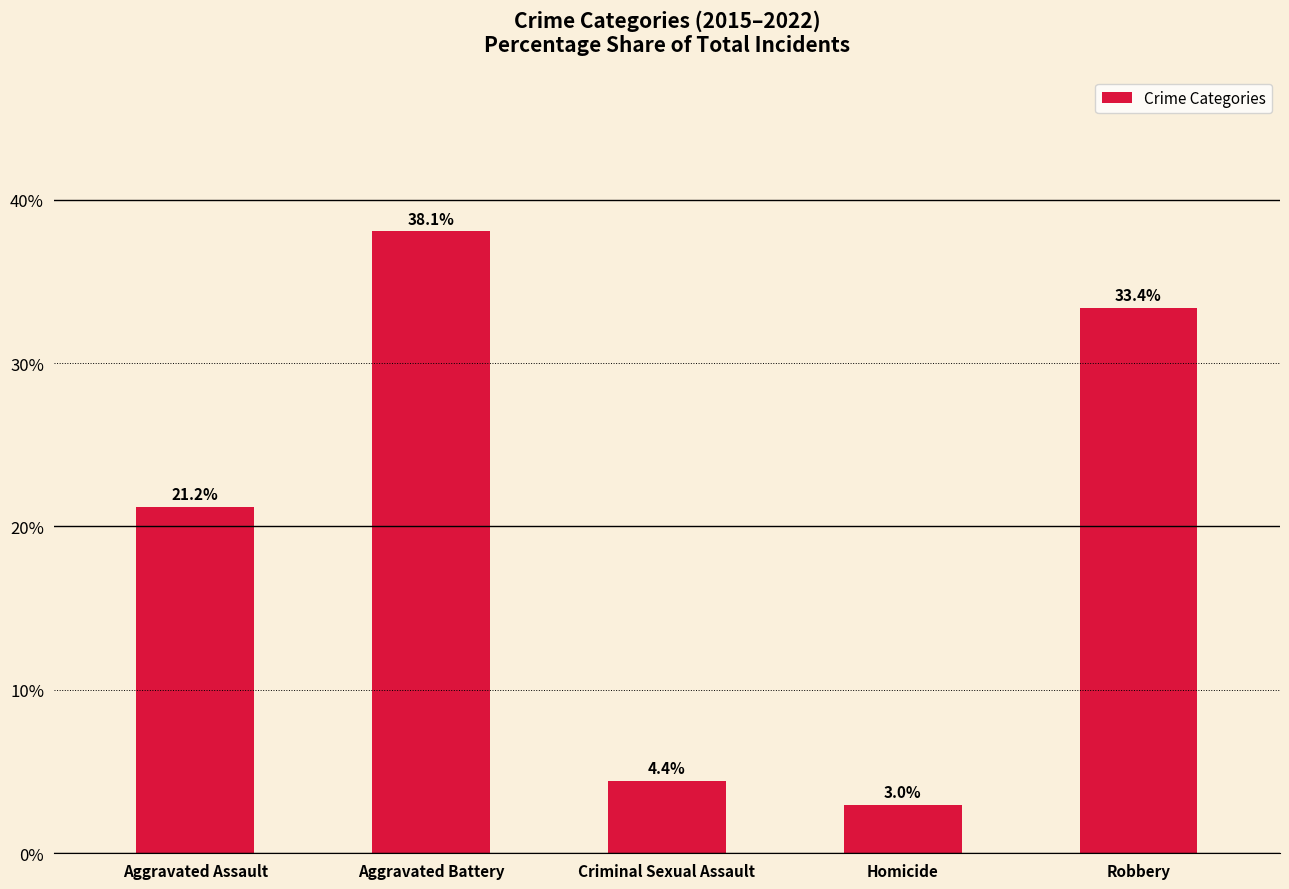

What is the change in value from Criminal Sexual Assault to Homicide?

-1.4